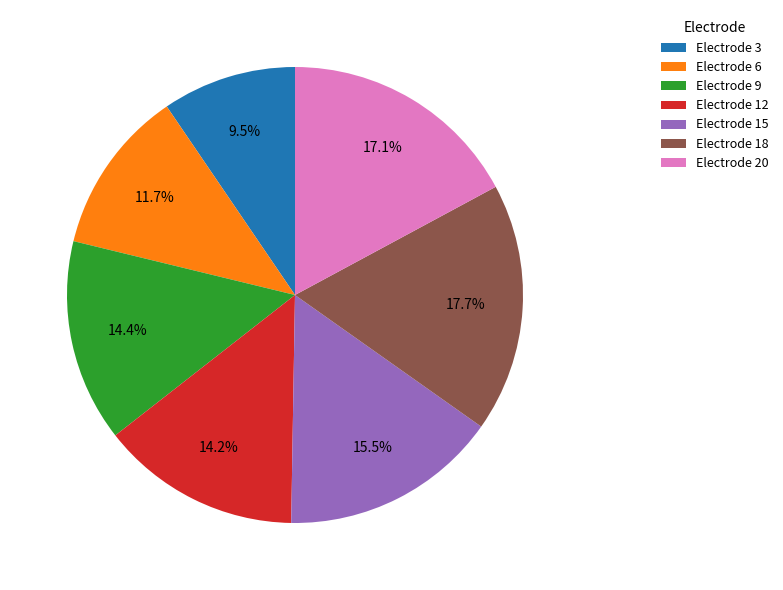

Which category has the biggest portion of the pie?

Electrode 18